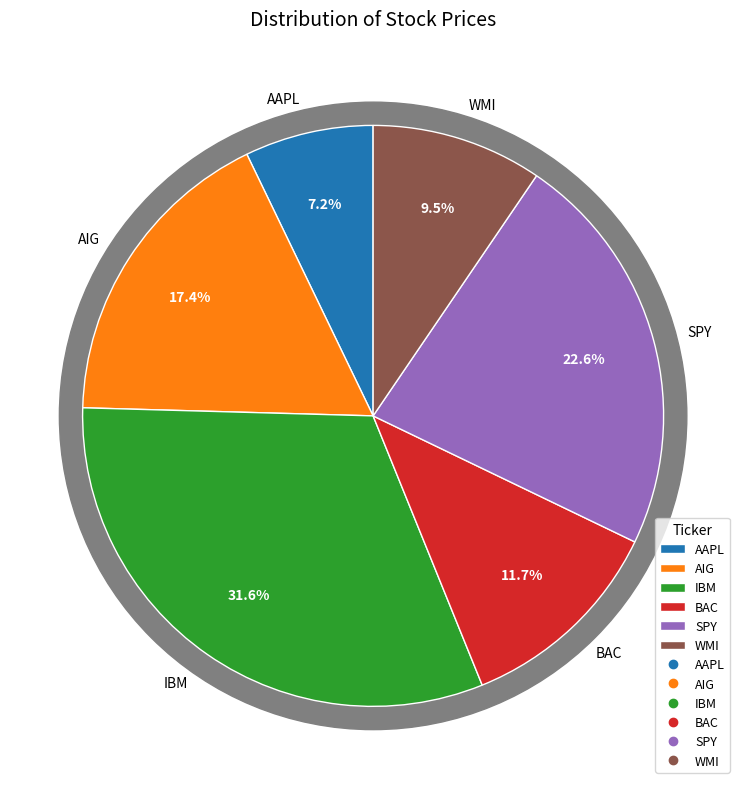

True or false: WMI accounts for 10% of the total.

True